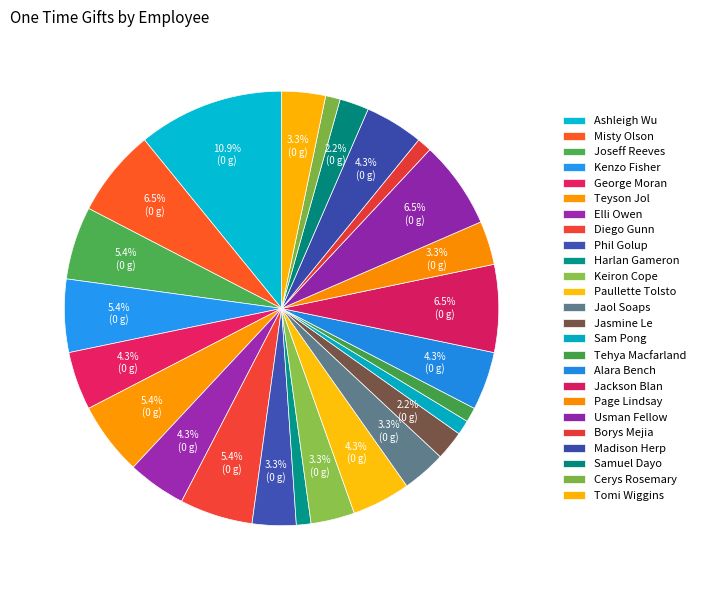

Which slice is the smallest?

Harlan Gameron